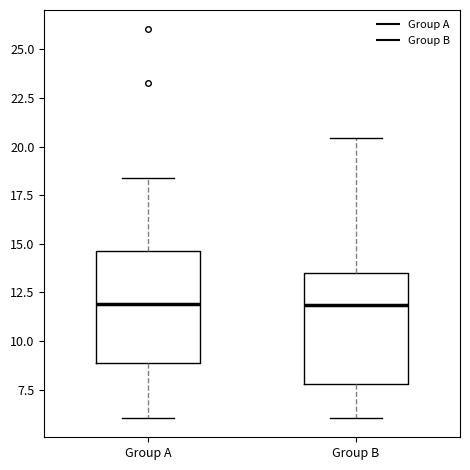

Reading left to right, transcribe this box plot: for each box, give where its median line is, the range the box spans, and where its two whiskers end, as read against the y-axis. The values are not printed on the chart, so give them approximately, as read against the axis.

Group A: median 12.0, box 9.0 to 14.5, whiskers 6.0 to 18.5
Group B: median 12.0, box 8.0 to 13.5, whiskers 6.0 to 20.5